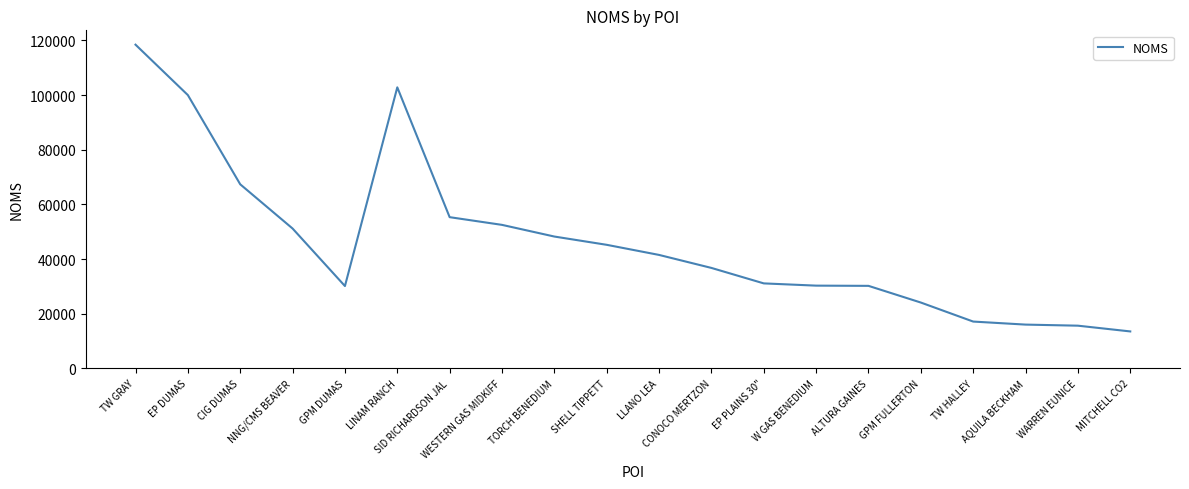

What is the difference between the maximum and minimum values?

104954